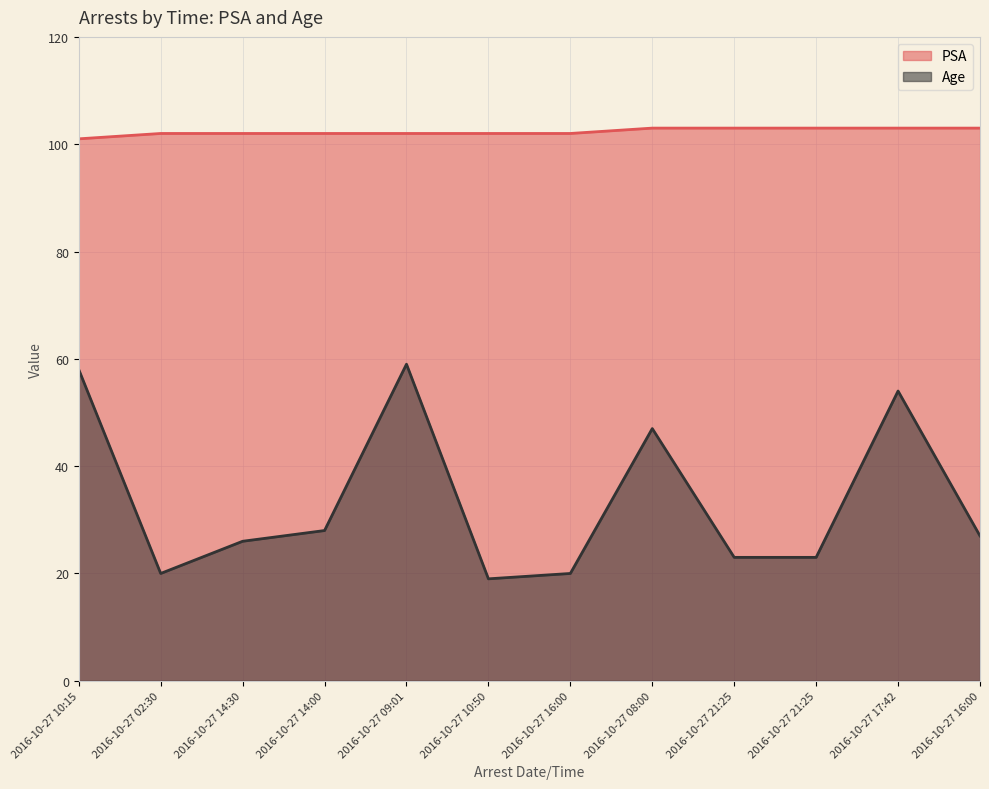

Rank the series at 2016-10-27 02:30 from highest to lowest value.

PSA, Age